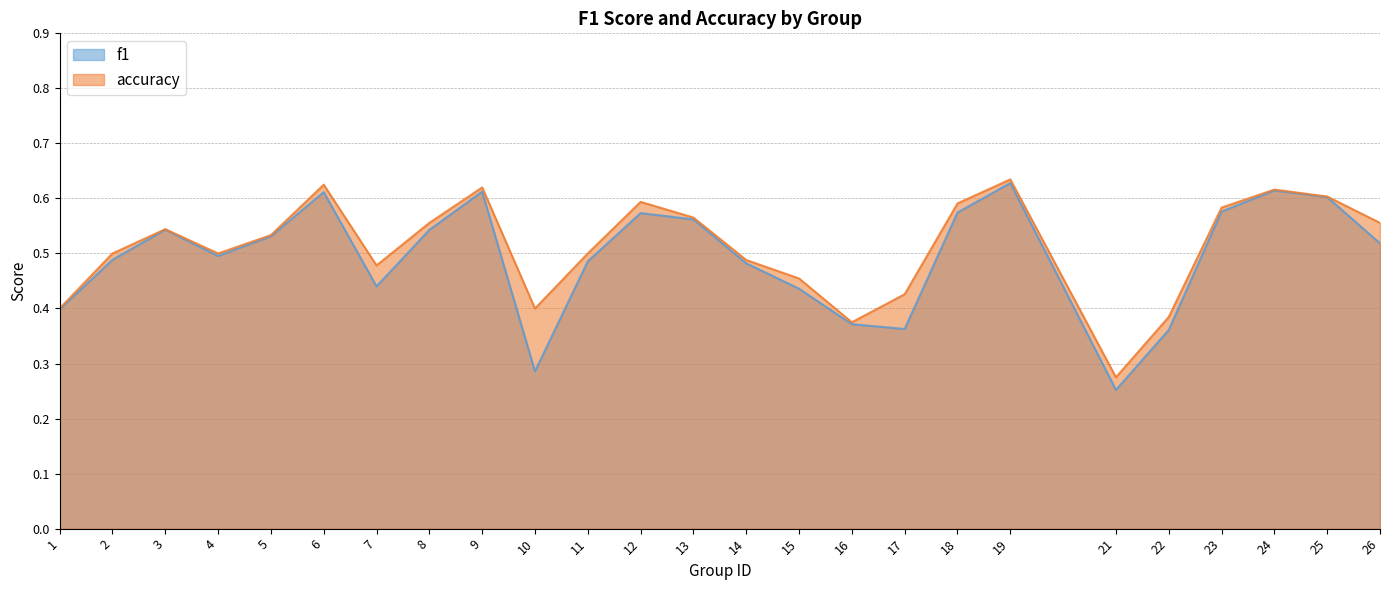

Does the chart have visible grid lines?

Yes